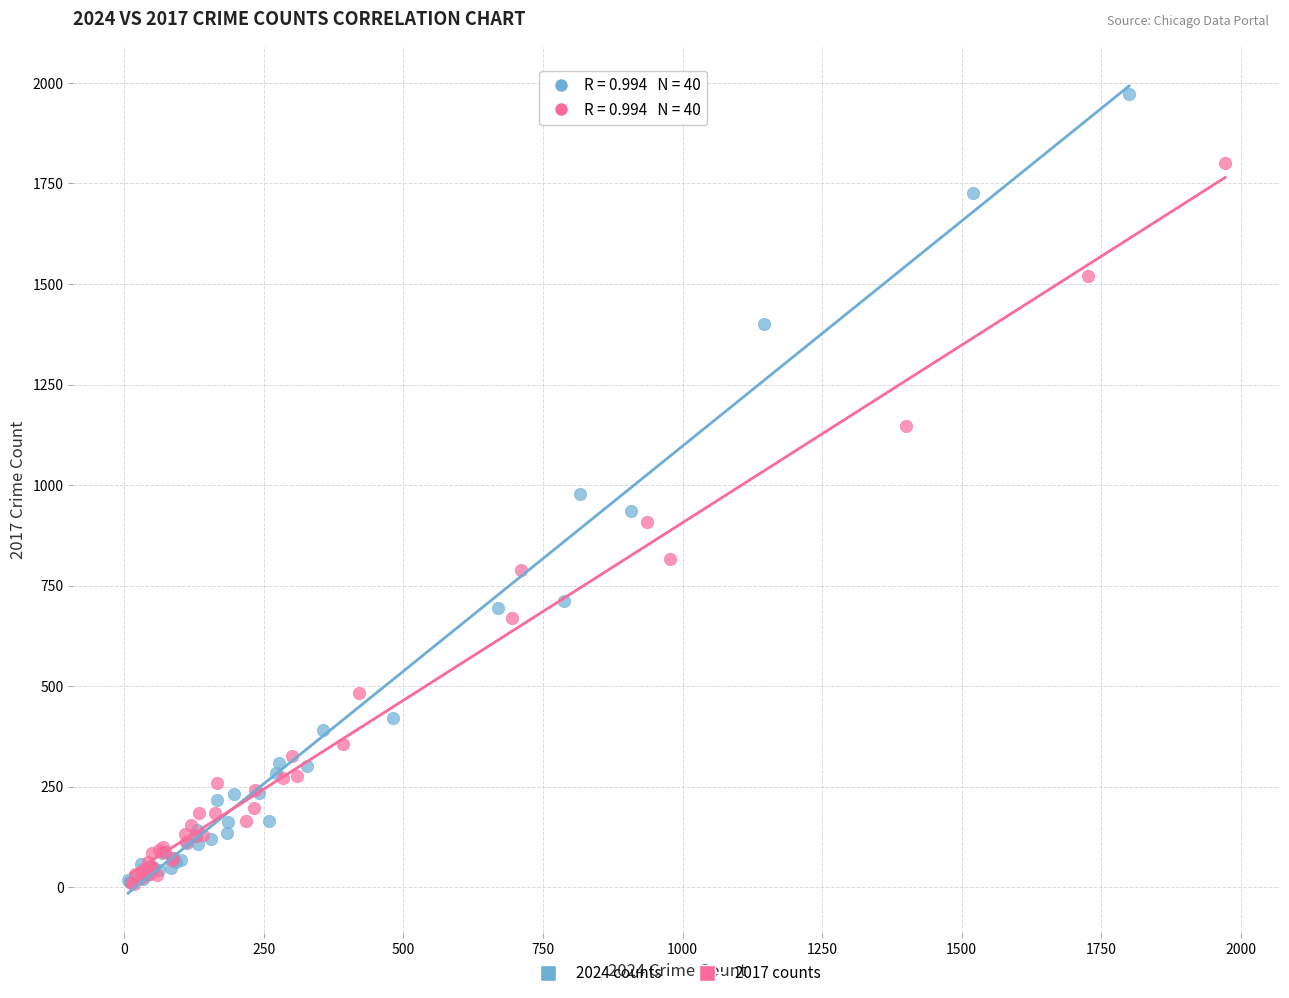

Which series has the largest Y range (max minus min)?

2024 counts